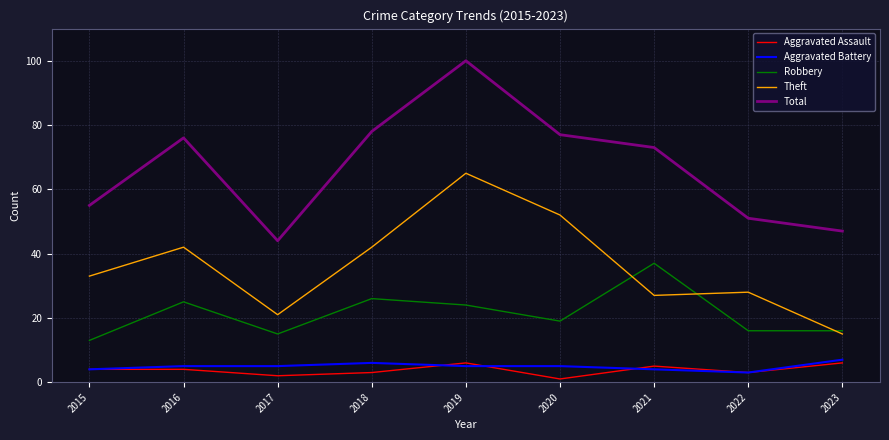

Rank the categories by Total value from lowest to highest.

2017, 2023, 2022, 2015, 2021, 2016, 2020, 2018, 2019